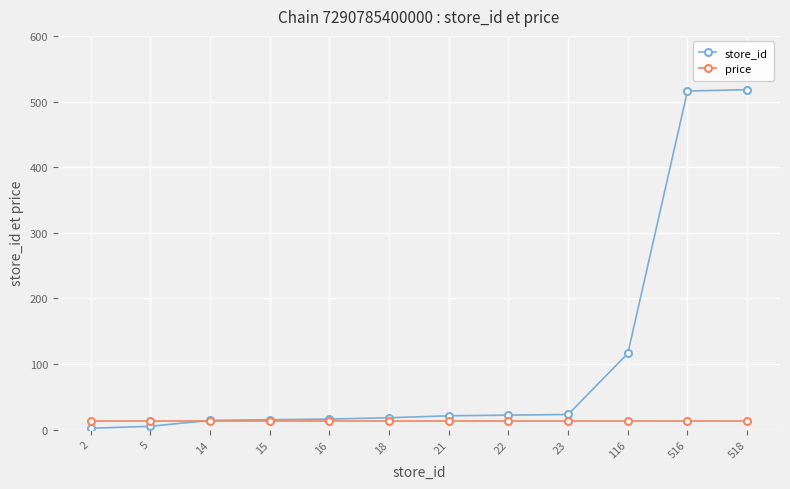

Which series has the largest total across all categories?

store_id